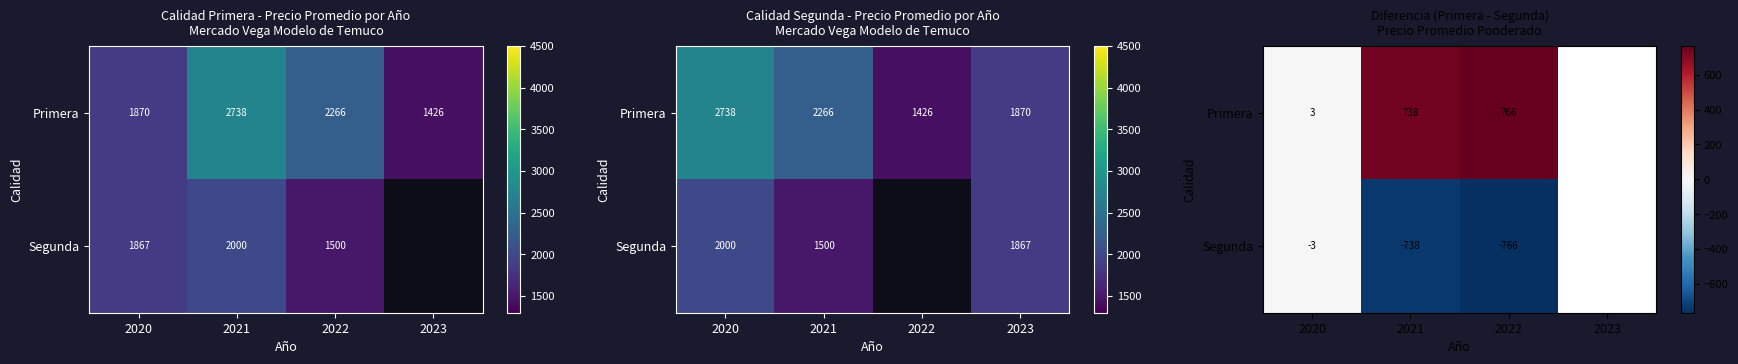

Where is Primera nearest to the value 384?

2021